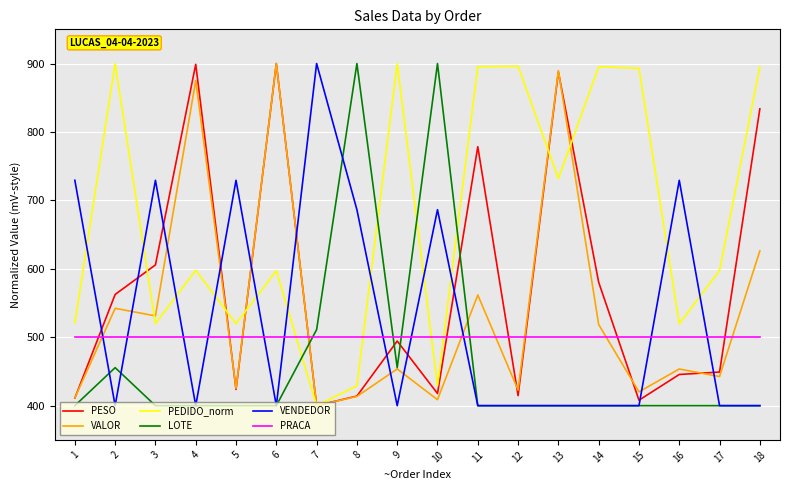

Between 17 and 18, which series saw the biggest shift?

PESO